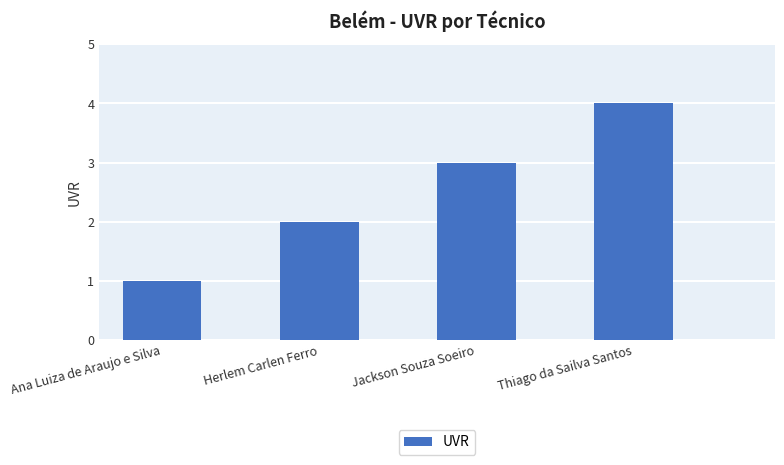

What is the difference between the second highest and minimum values?

2